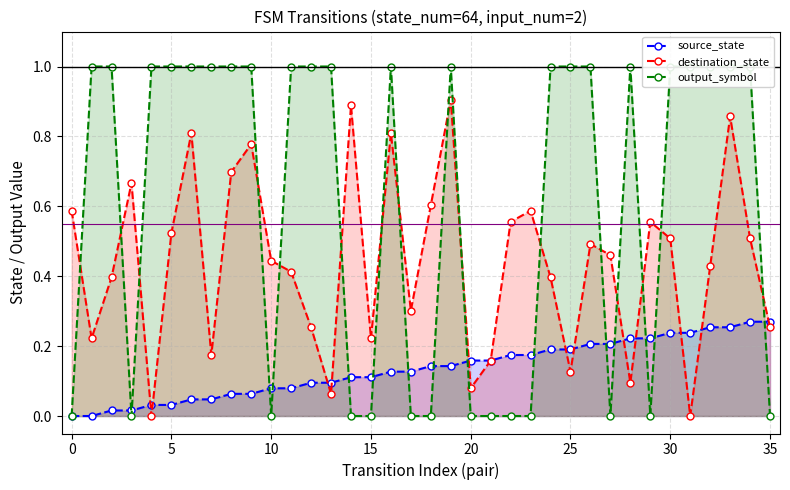

Which series has the widest spread of values?

output_symbol